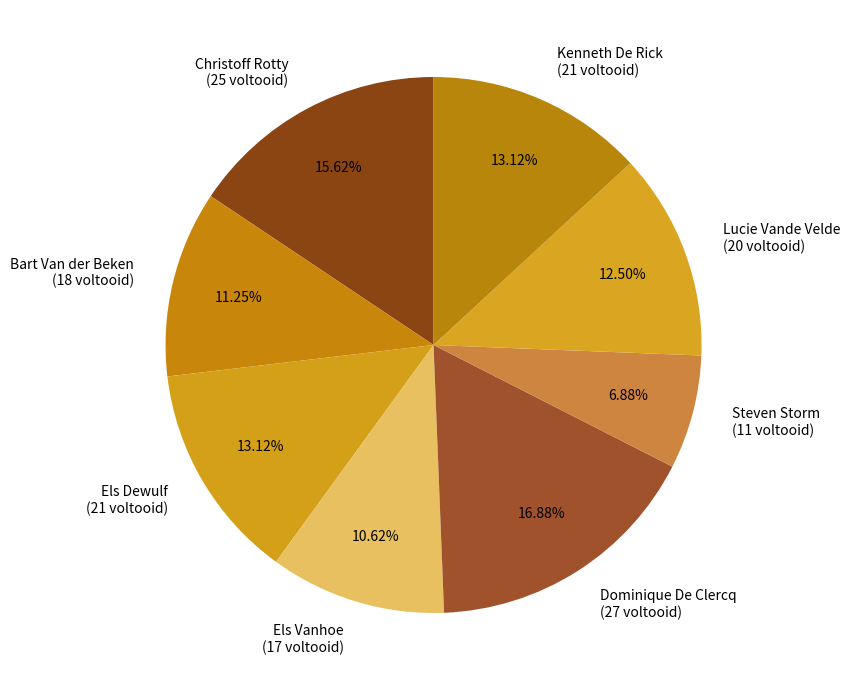

Approximately how many times larger is the value at Kenneth De Rick compared to Steven Storm?

1.9